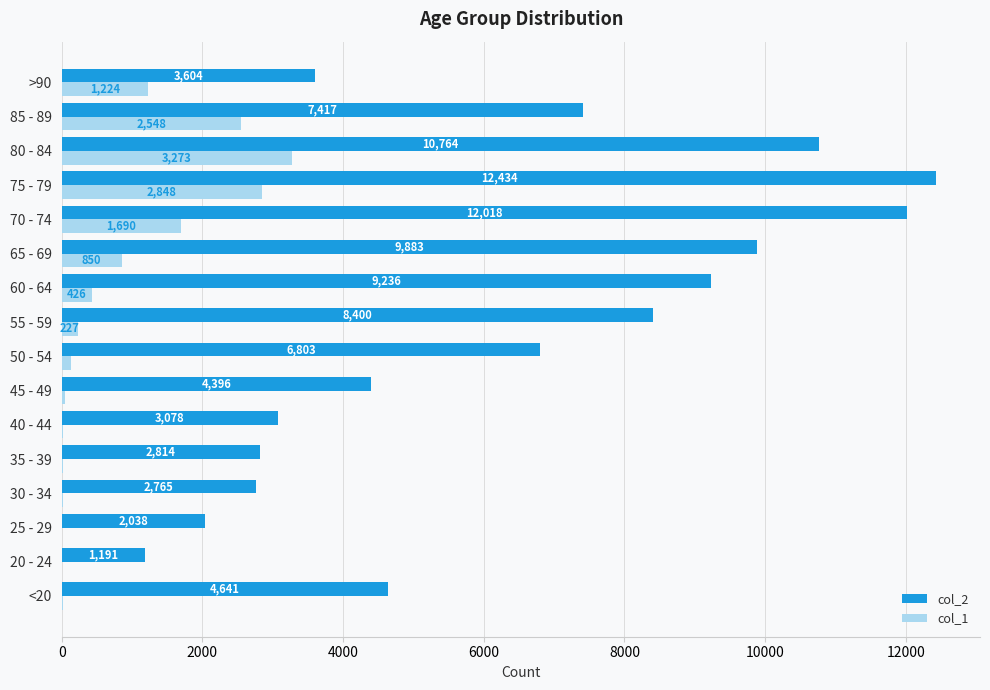

The value of col_2 at 30 - 34 is 2765. True or false?

True